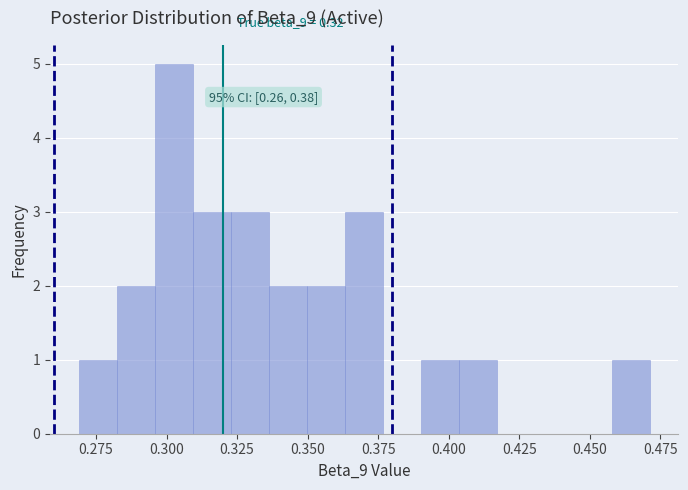

Around what value on the x-axis is the tallest bar? Give the approximate position of its centre, as read against the axis.

0.305